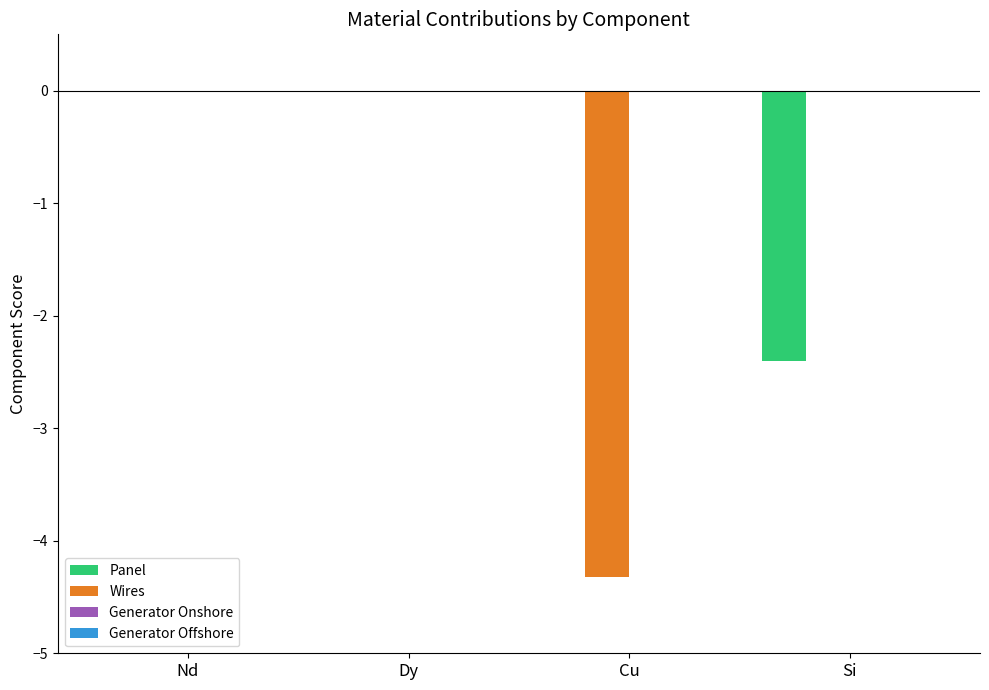

Which series changed the most between Dy and Si?

Panel